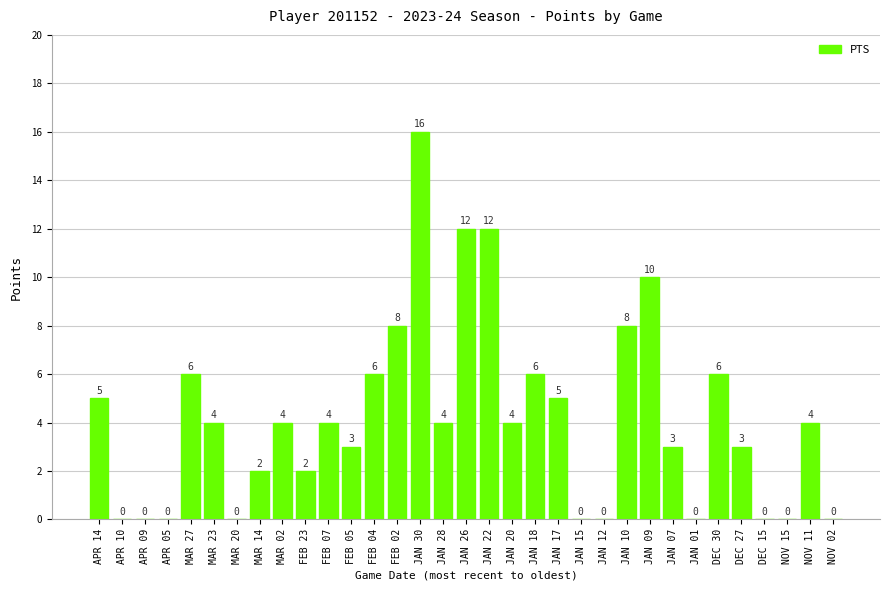

What is the change in value from APR 05 to JAN 20?

+4